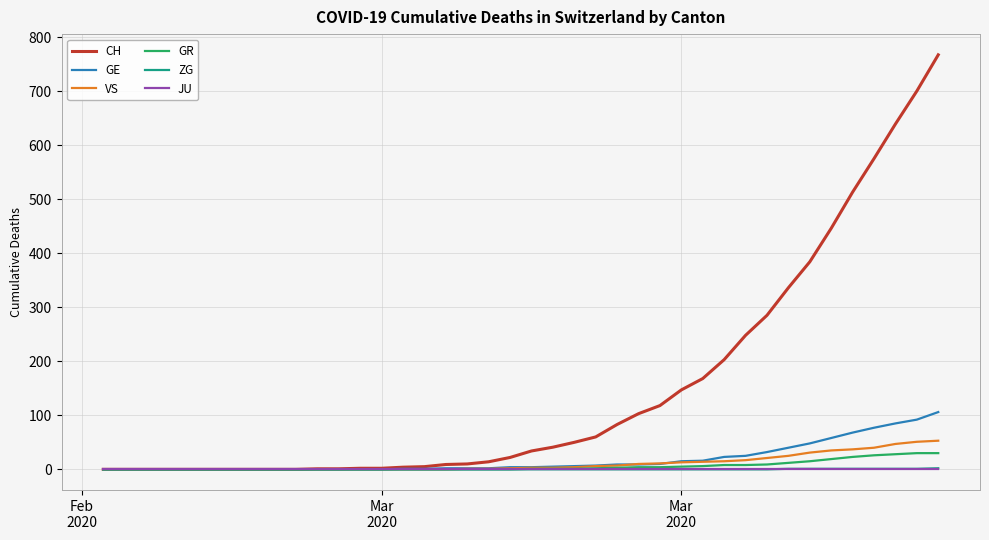

Which series has the largest range (max minus min)?

CH